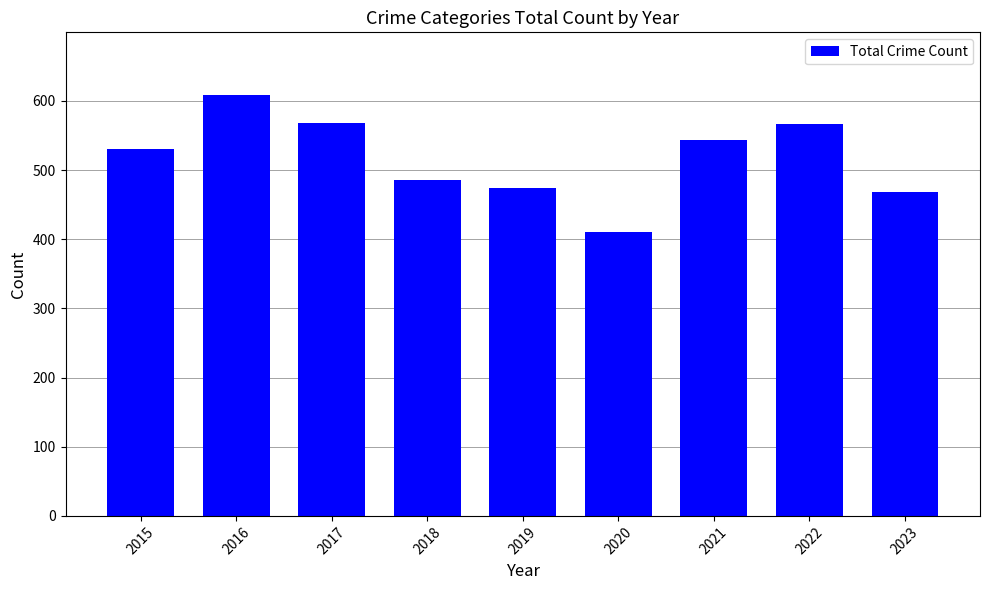

What is the smallest value displayed?

410